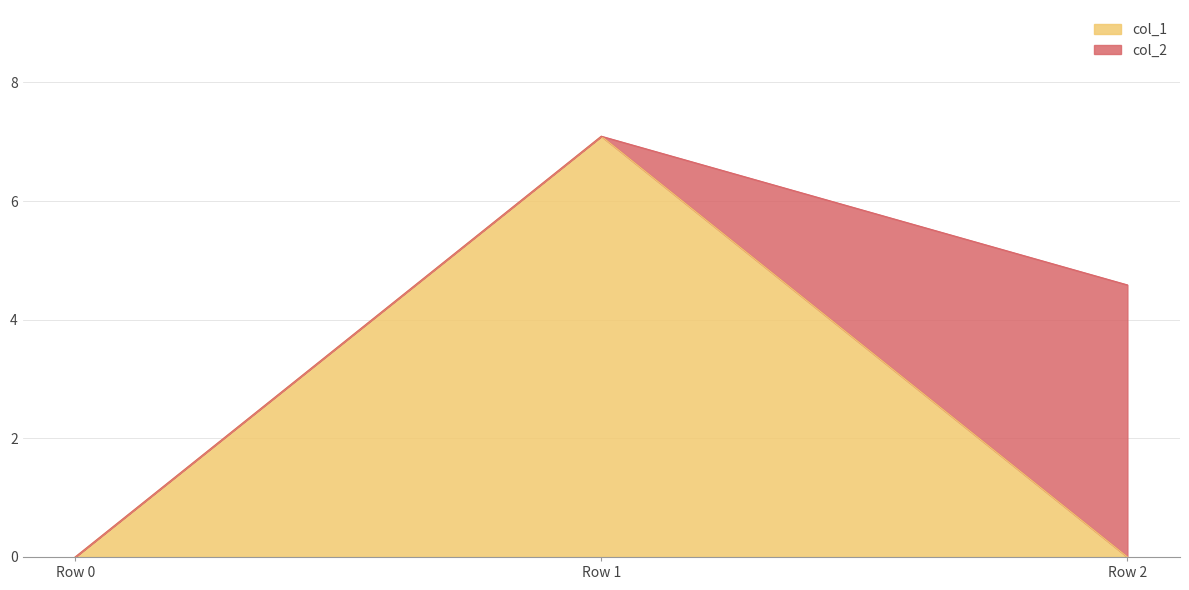

The chart shows a value of 7.1 at Row 1. True or false?

True